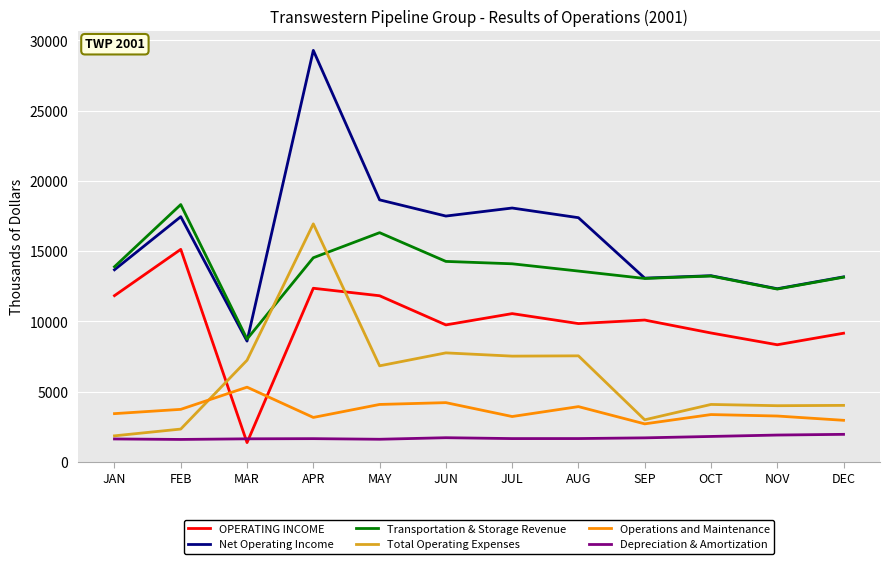

The OPERATING INCOME series shows 9152 at DEC. True or false?

True